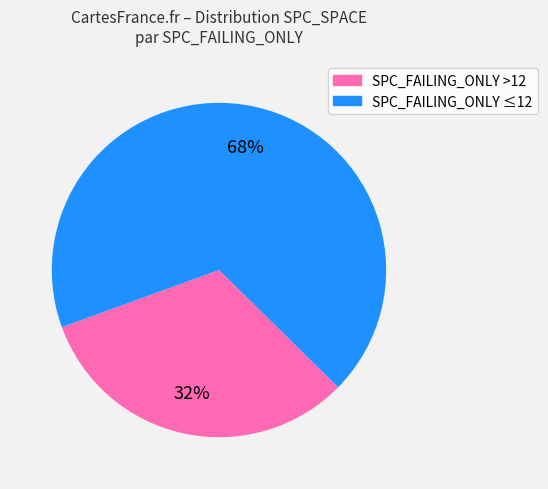

Between SPC_FAILING_ONLY ≤12 and SPC_FAILING_ONLY >12, which is larger?

SPC_FAILING_ONLY ≤12